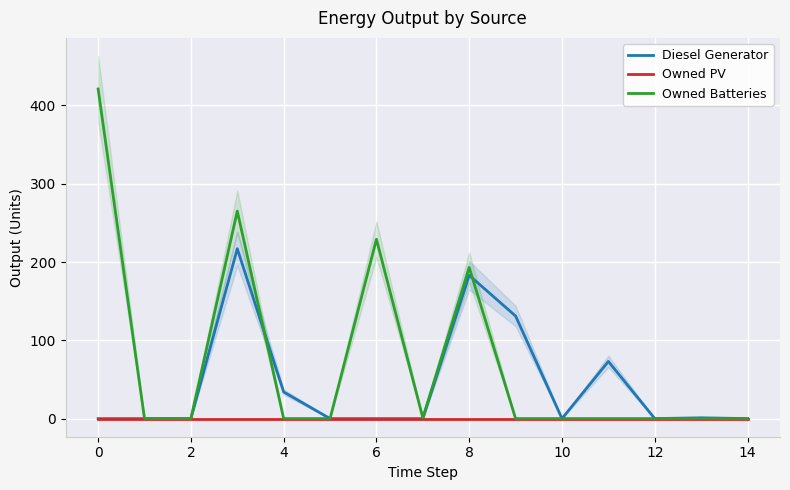

True or false: Diesel Generator and Owned PV intersect in this chart.

False